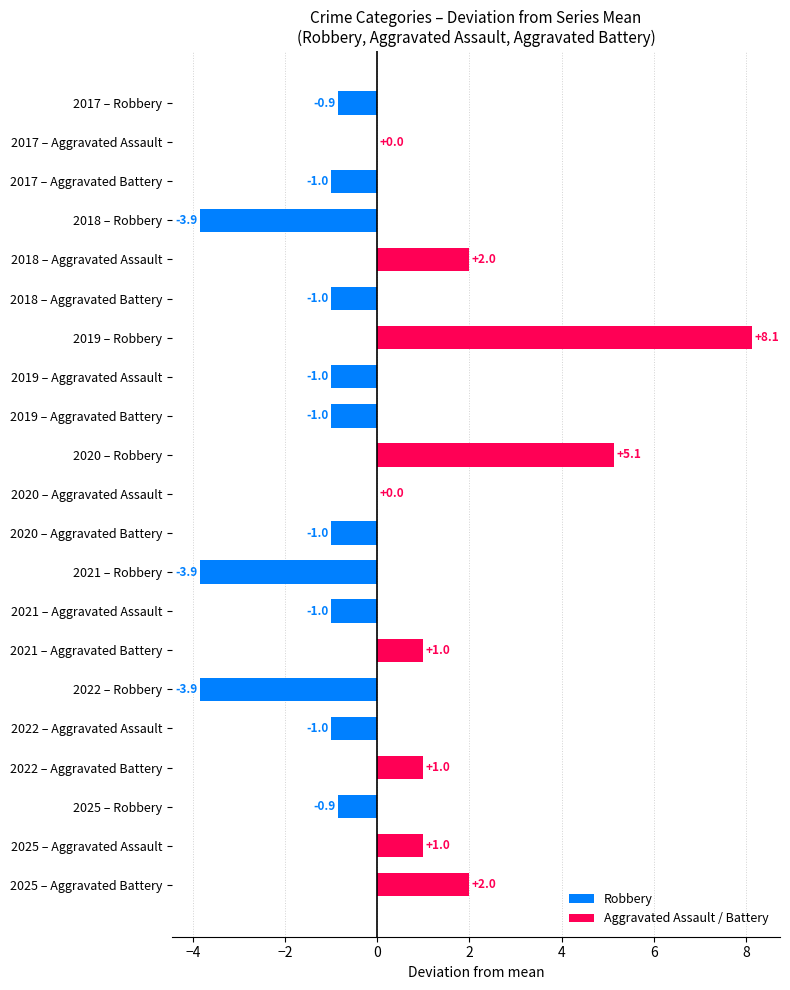

What is the change in value from 2019 – Aggravated Assault to 2021 – Aggravated Battery?

+2.0